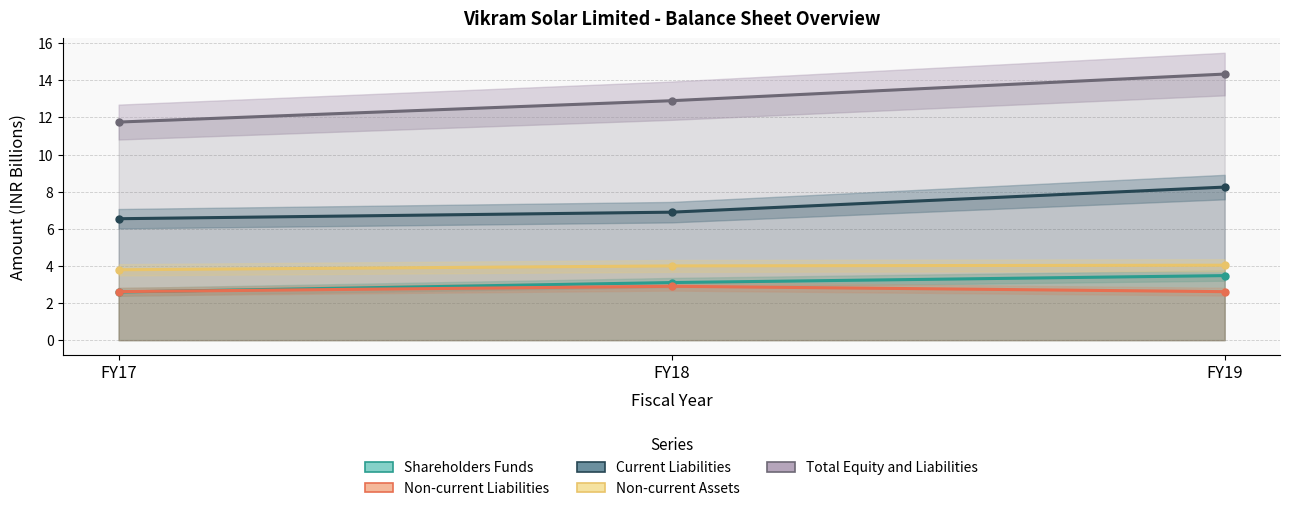

What is the difference between the Shareholders Funds values at FY18 and FY17?

0.5